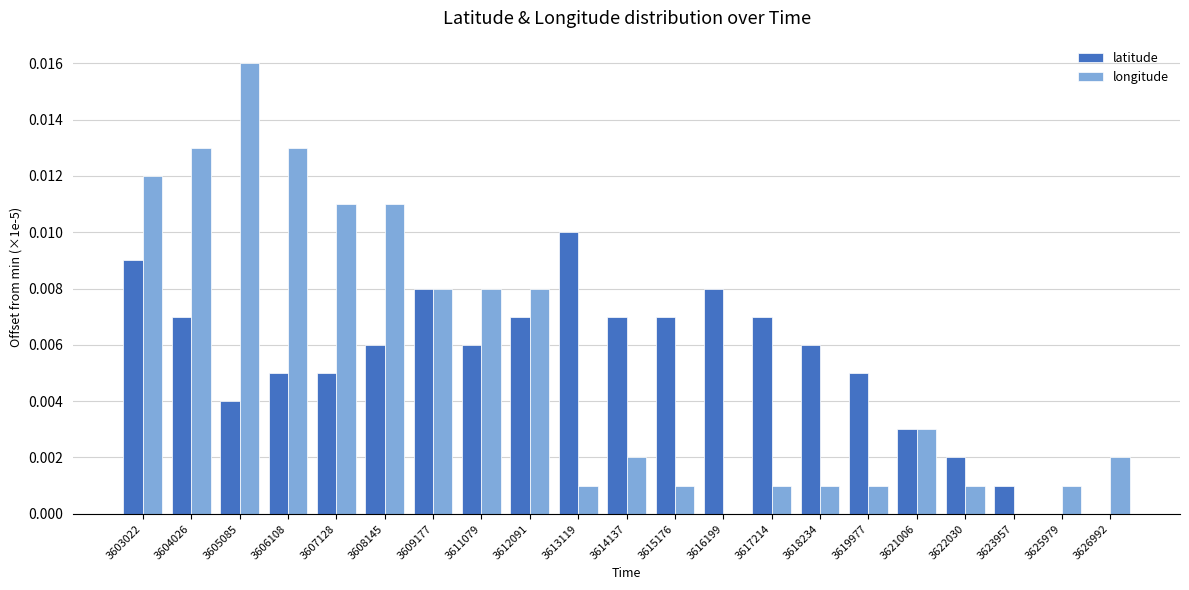

Between 3617214 and 3623957, which series saw the biggest shift?

latitude